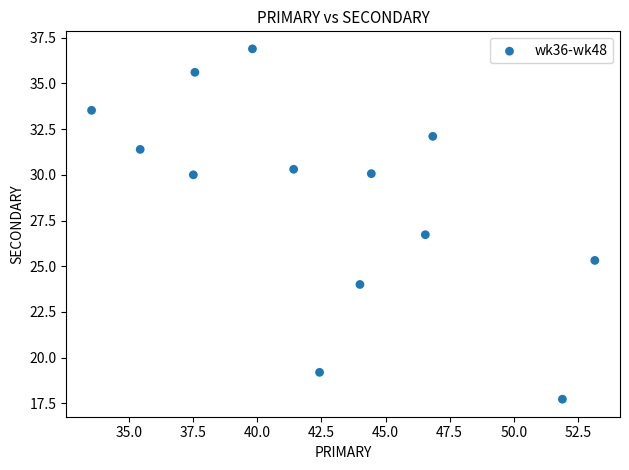

What Y value in the scatter plot is closest to 27?

26.7